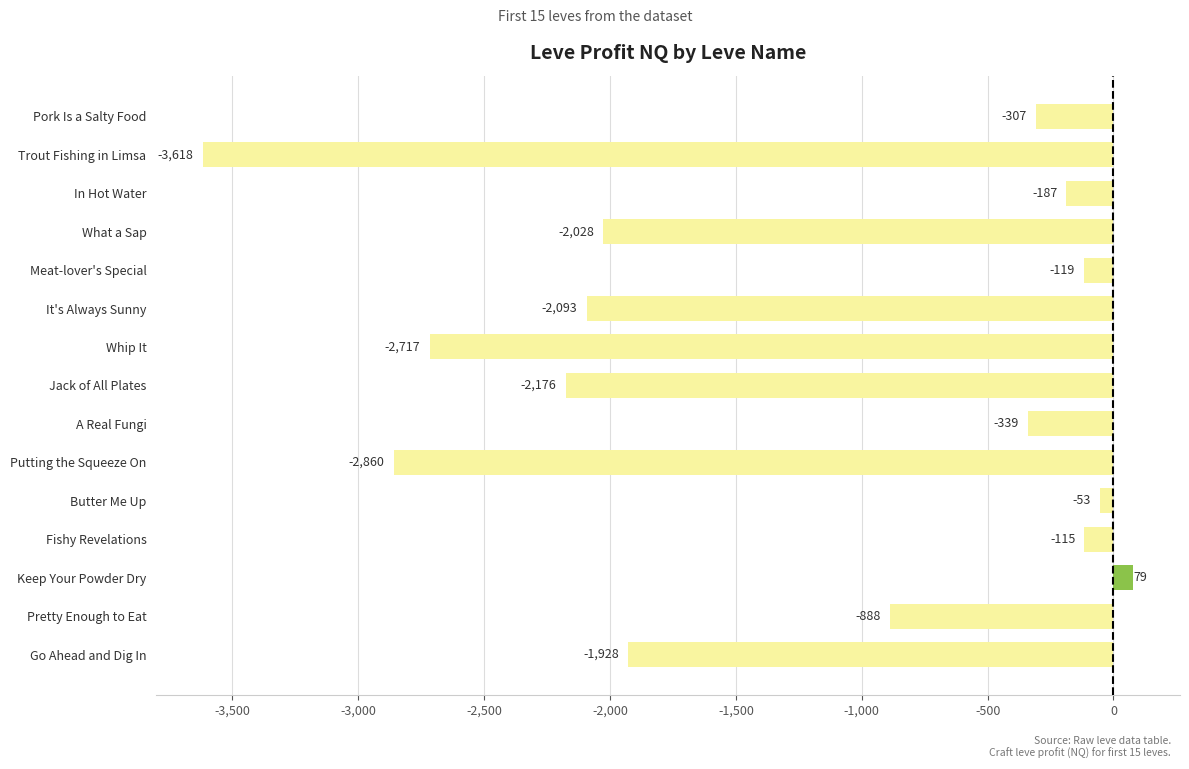

Does the chart contain stacked bars?

No